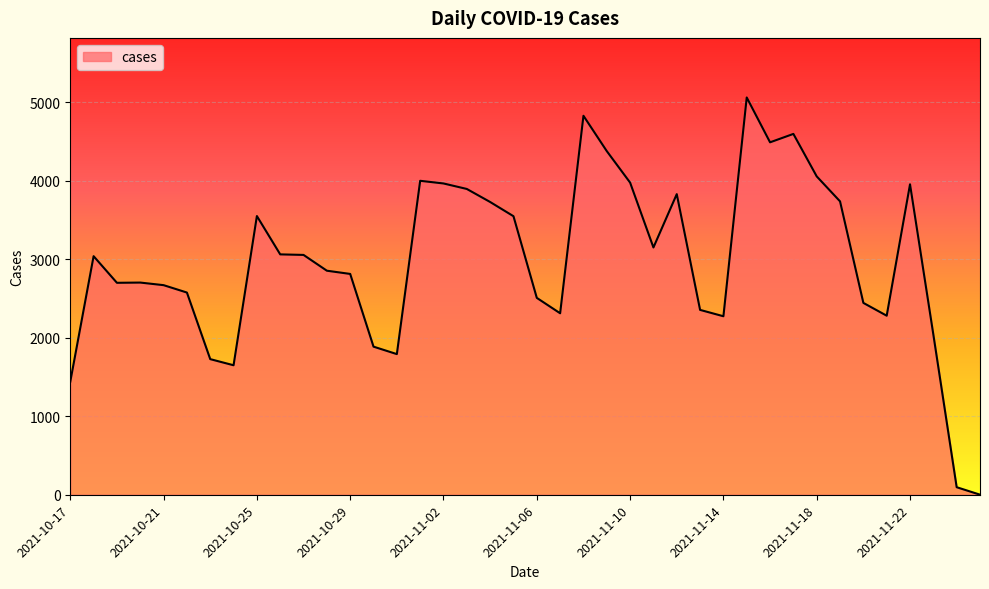

What is the difference between the maximum and minimum values?

5058